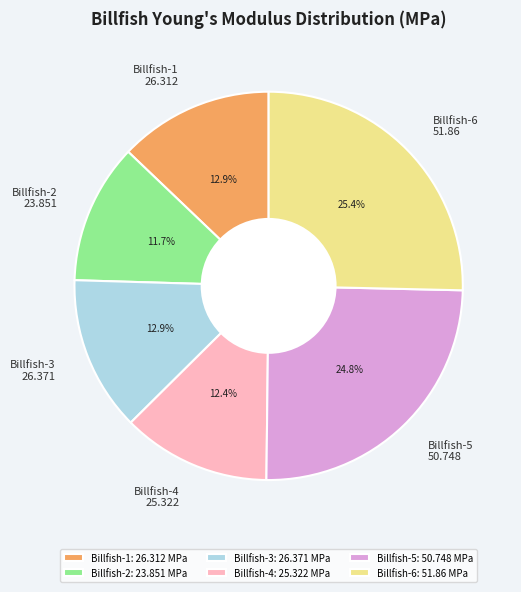

Is Billfish-4: 25.322 MPa the majority of the pie?

No